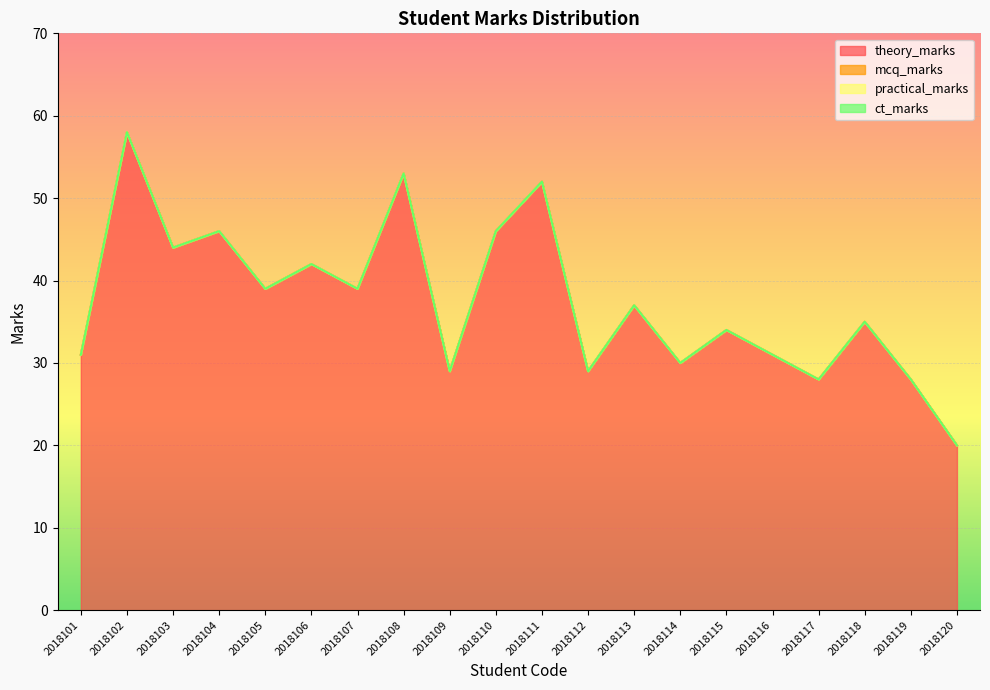

What is the total value across all series at 2018113?

37